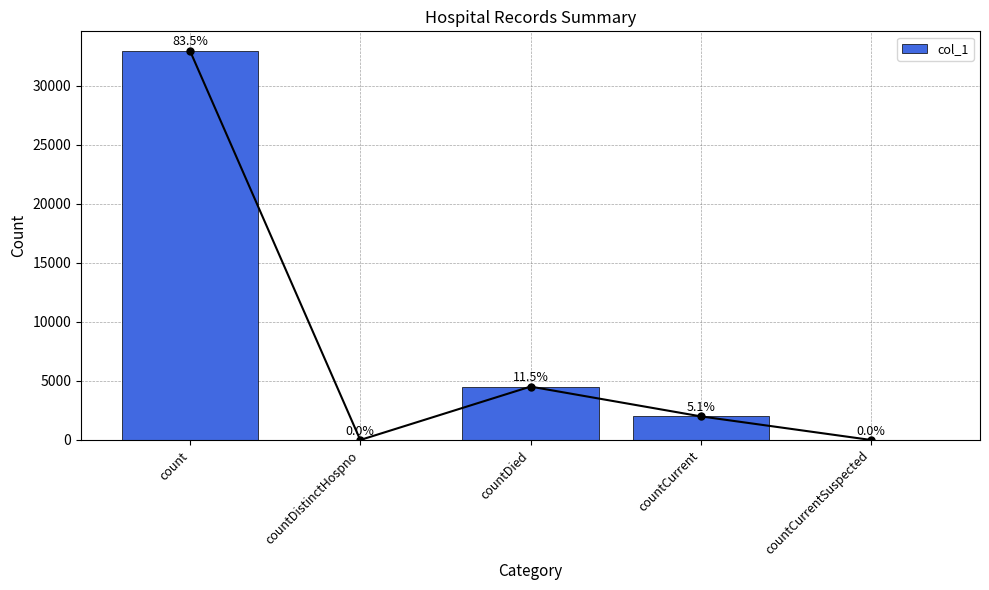

List the labels in order of value, largest first.

count, countDied, countCurrent, countDistinctHospno, countCurrentSuspected